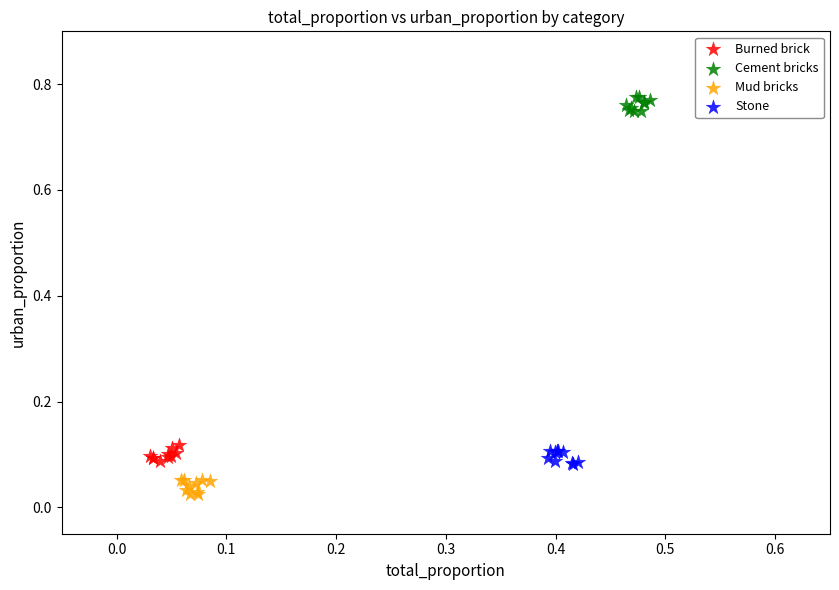

Which series contains the highest Y value?

Cement bricks